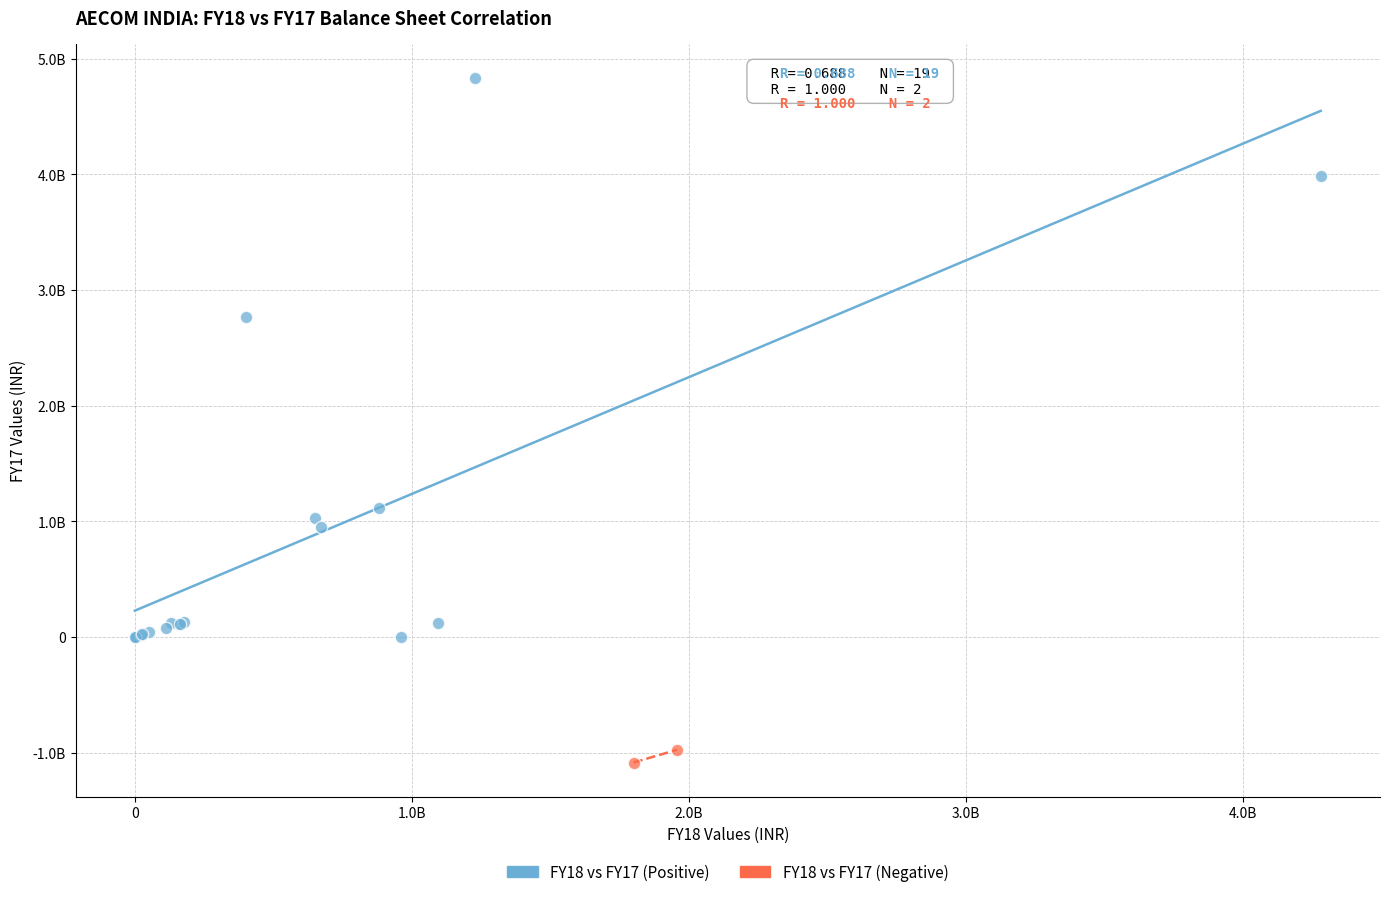

What are all the series names shown in the legend?

FY18 vs FY17 (Positive), FY18 vs FY17 (Negative)